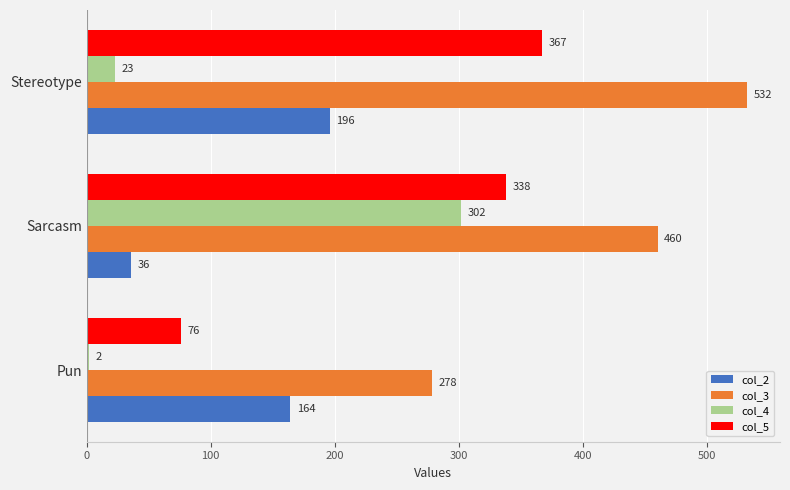

At which label is col_5 closest to 221?

Sarcasm